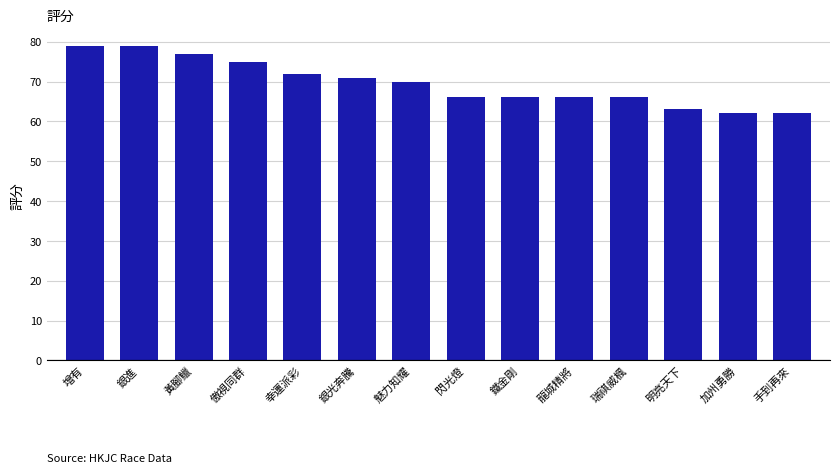

What is the minimum value shown in the chart?

62